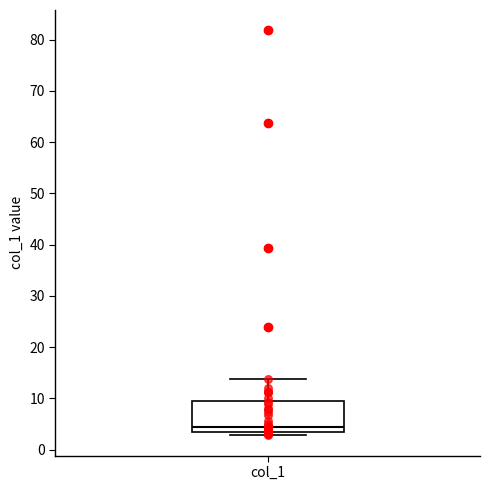

Where does the upper whisker of the box for col_1 end on the y-axis? The values are not printed on the chart, so give them approximately, as read against the axis.

14